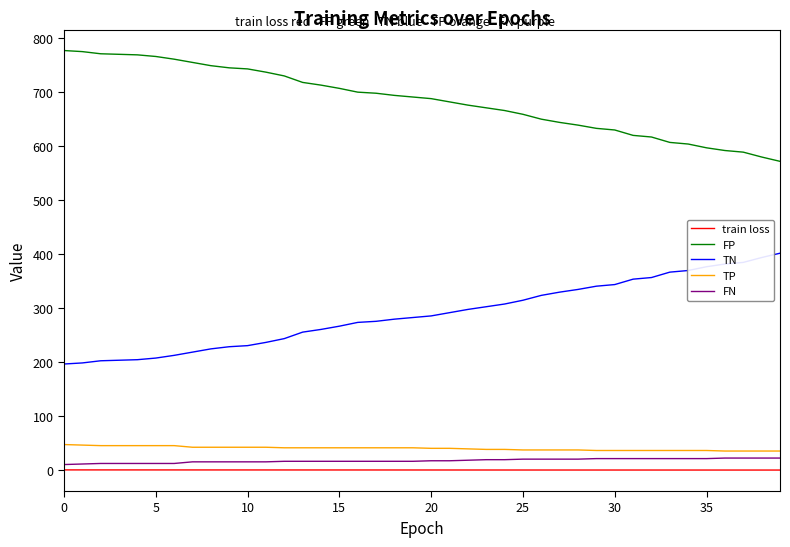

What is the difference between the maximum and minimum values in the FP series?

205.0